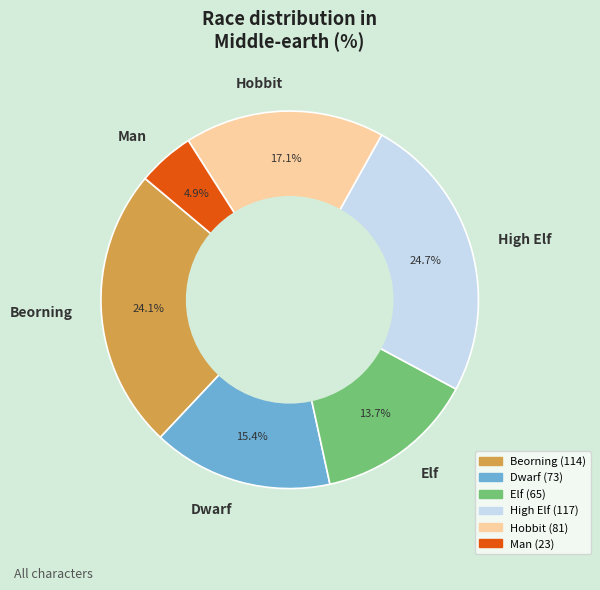

To the nearest percent, what is the average slice percentage?

17%